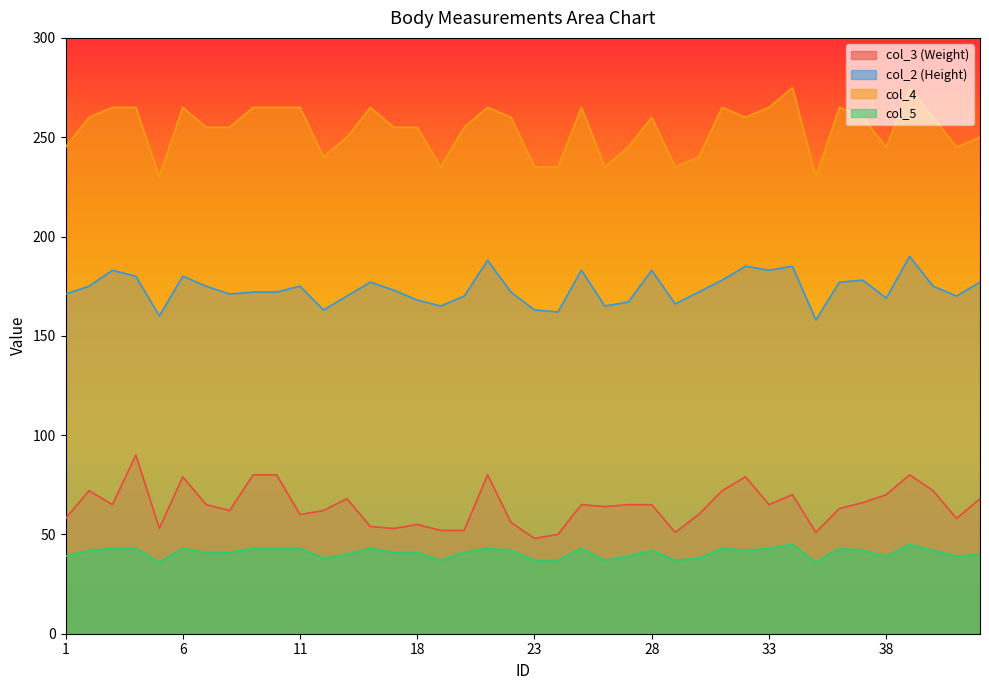

Where is col_4 nearest to the value 252?

15